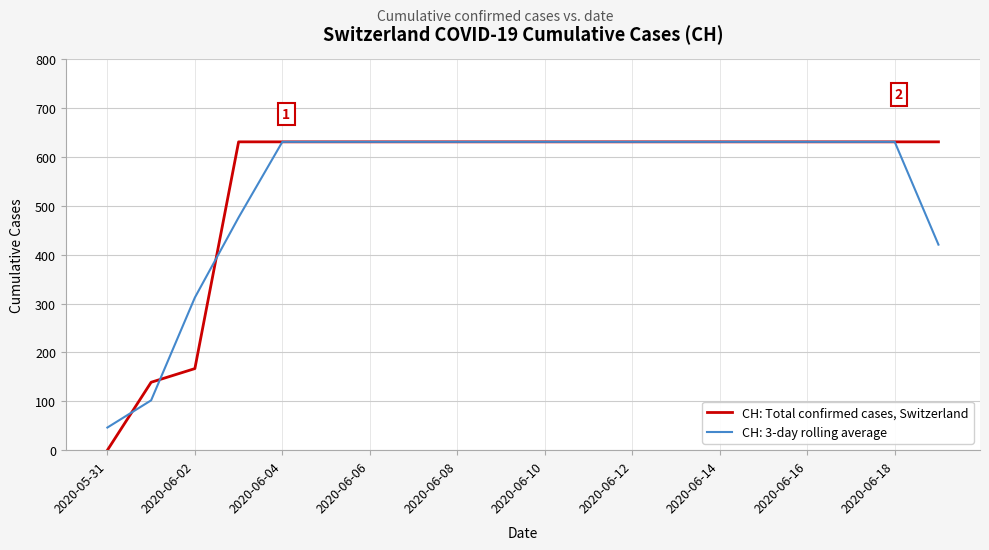

What is the greatest value displayed?

631.0